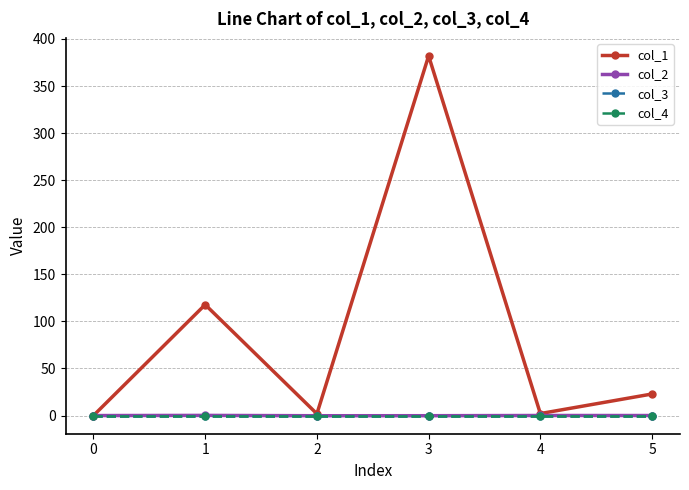

True or false: col_3 and col_4 cross at least once.

False